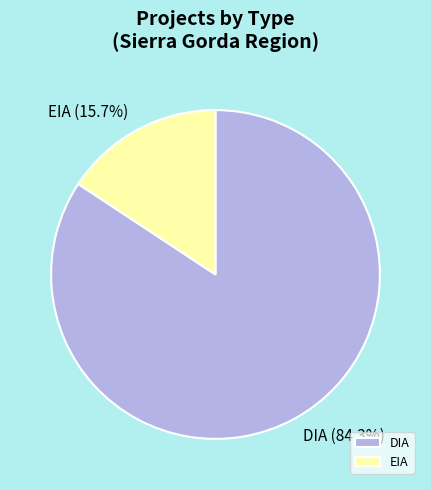

Which has a higher value, DIA or EIA?

DIA